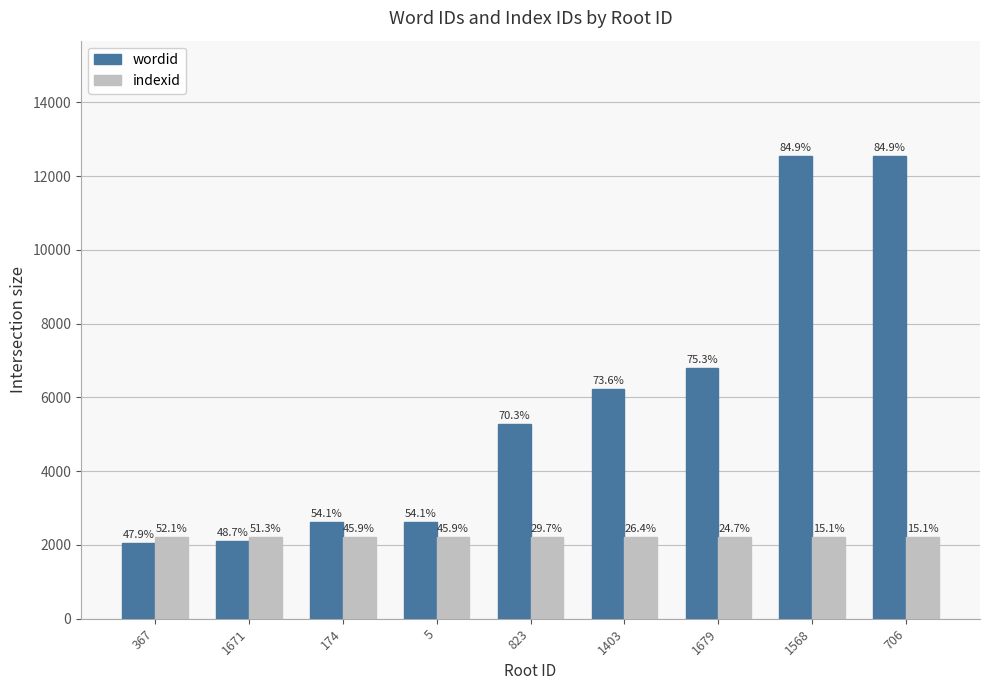

How many bars are there in each group?

2